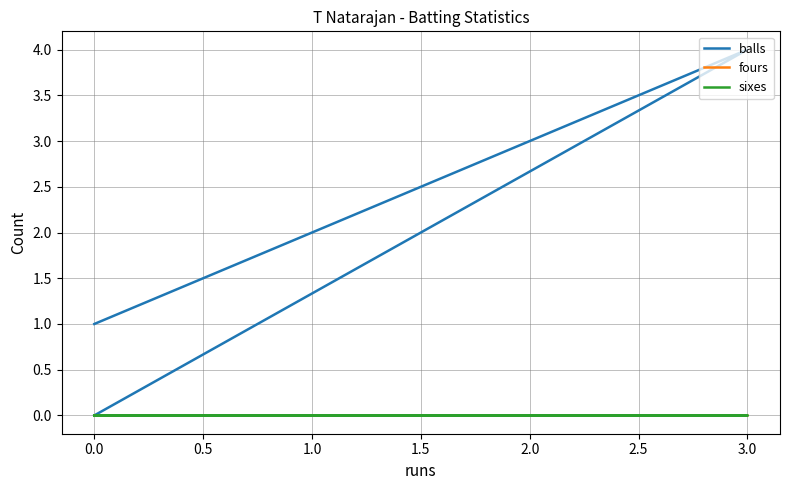

Which series has the largest total across all categories?

balls